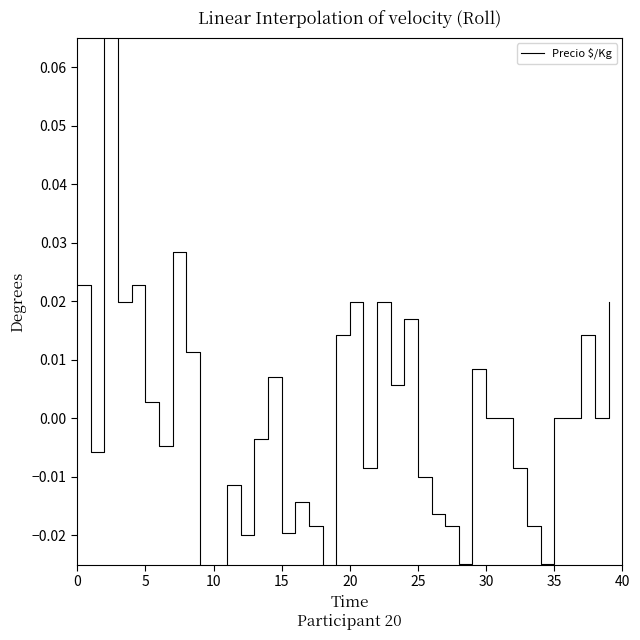

Reading left to right, extract all data points from this chart.

0.0	-0.0	0.1	0.0	0.0	0.0	-0.0	0.0	0.0	-0.0	-0.0	-0.0	-0.0	-0.0	0.0	-0.0	-0.0	-0.0	-0.0	0.0	0.0	-0.0	0.0	0.0	0.0	-0.0	-0.0	-0.0	-0.0	0.0	-0.0	-0.0	-0.0	-0.0	-0.0	-0.0	-0.0	0.0	-0.0	0.0